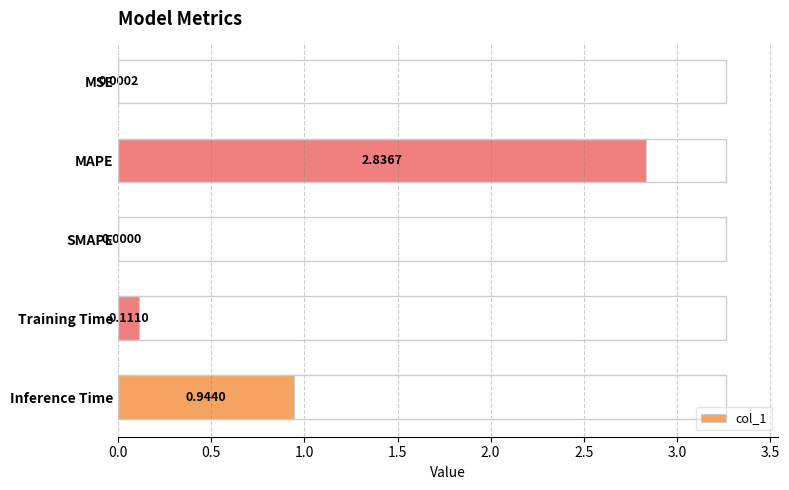

What is the sum of all values?

3.9